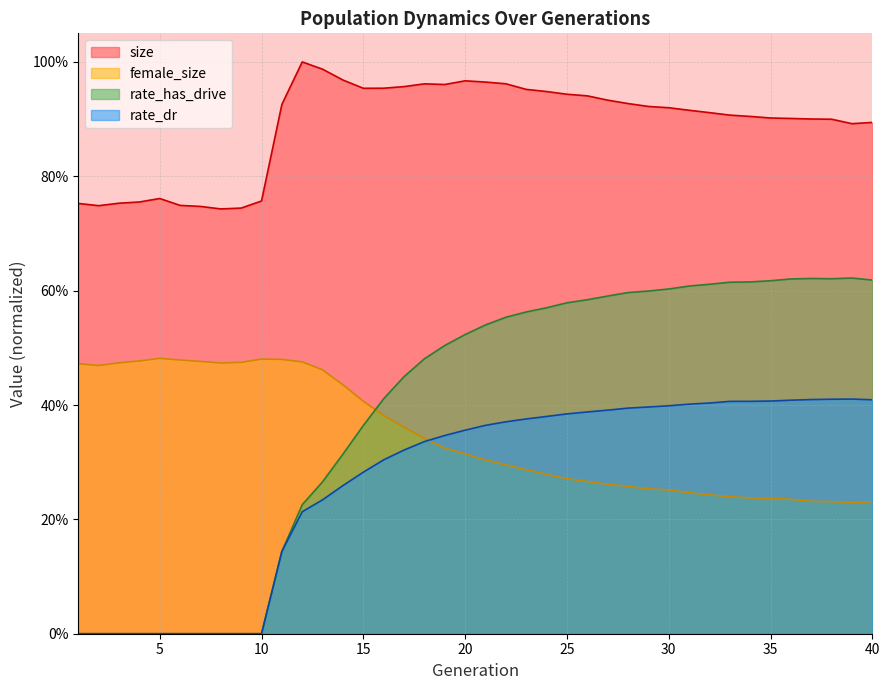

What is the spread (max minus min) of values at 13?

0.8